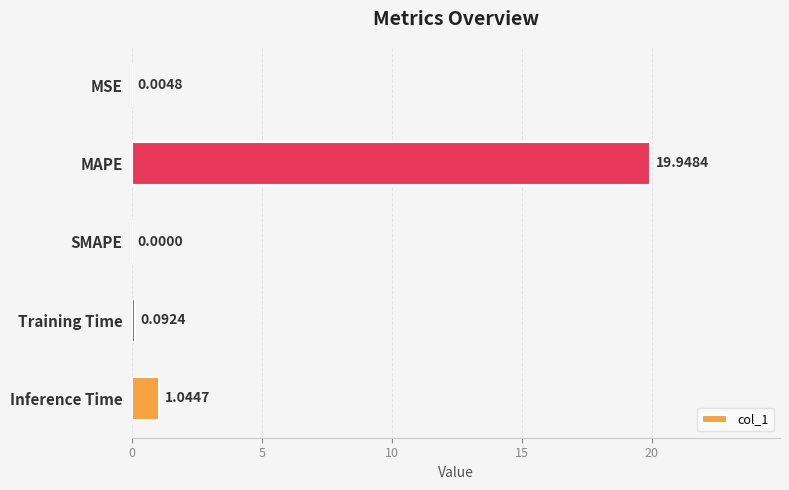

Where is the data nearest to the value 9?

Inference Time